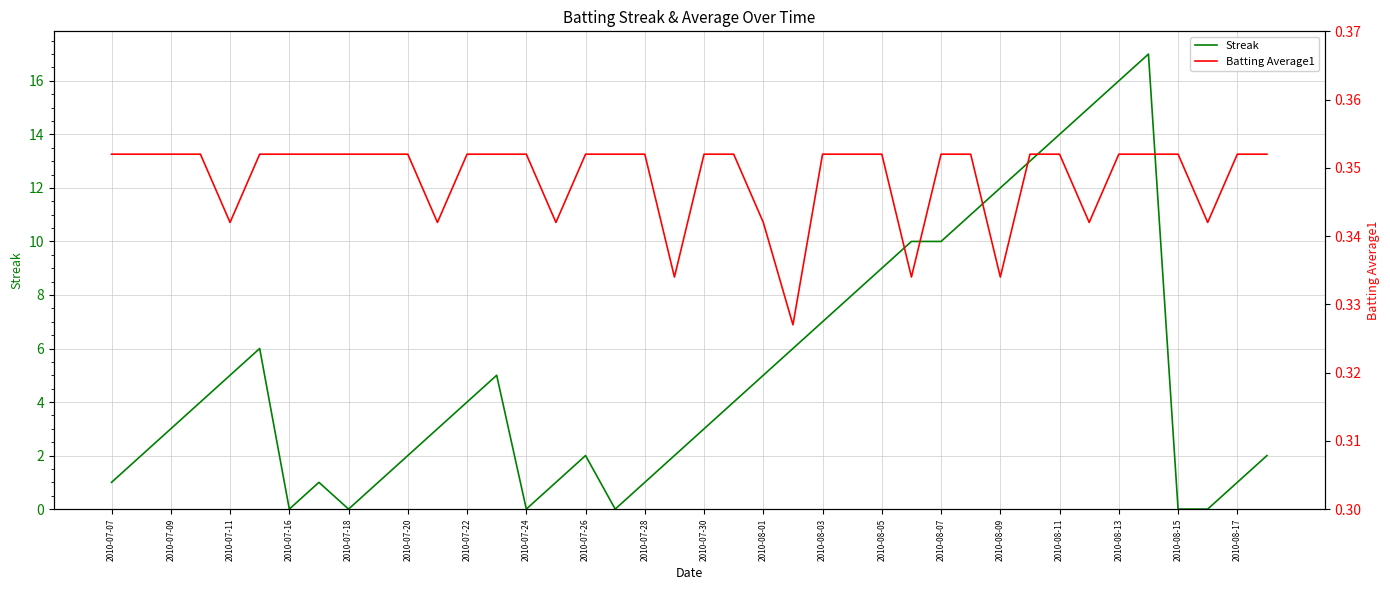

What is the maximum value for Streak?

17